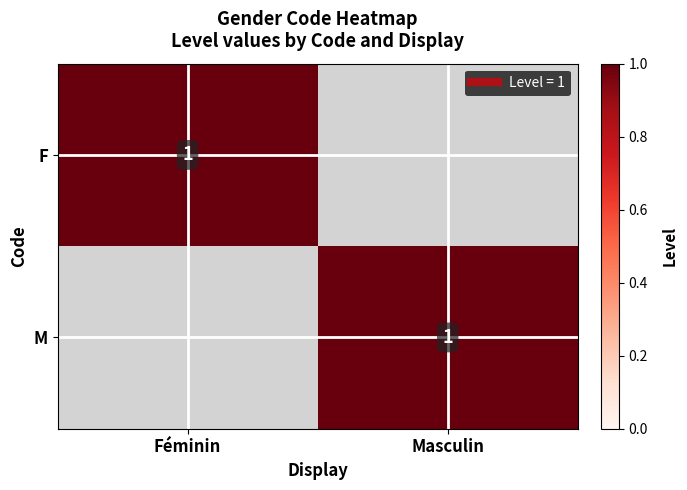

Which series has the largest total across all categories?

F